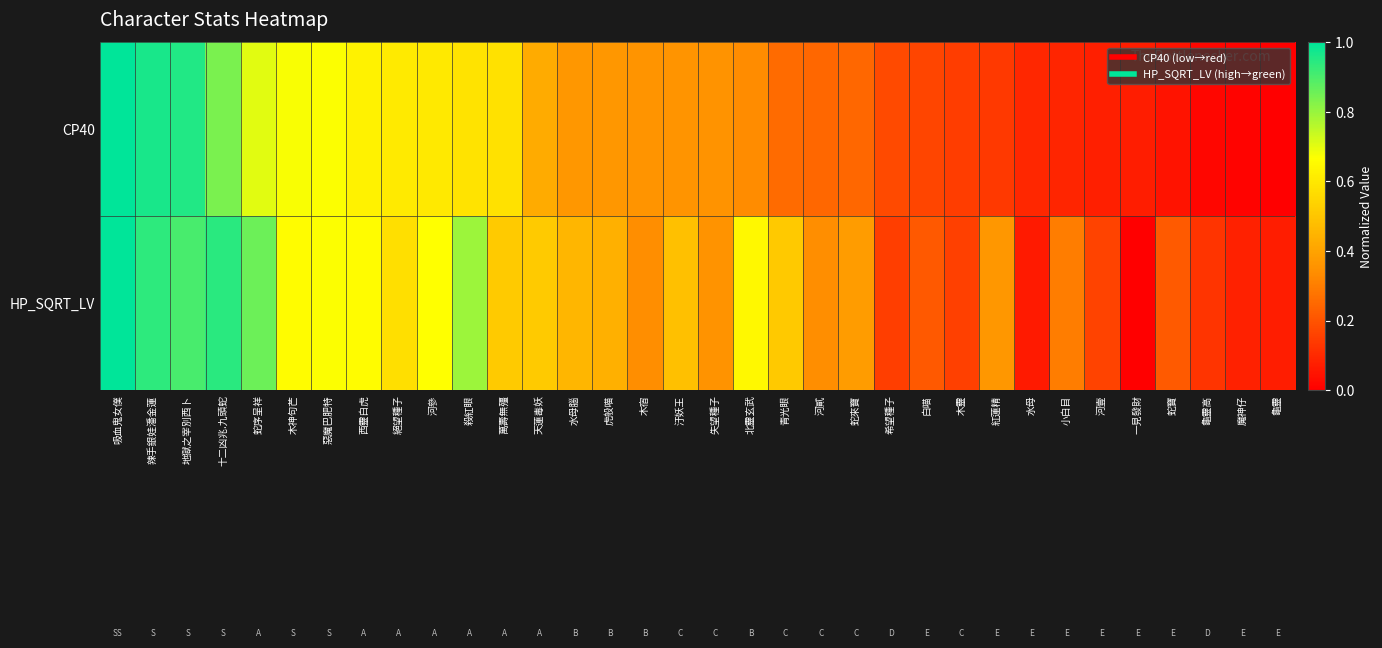

Between 河參 and 虎般喵, which is larger?

河參